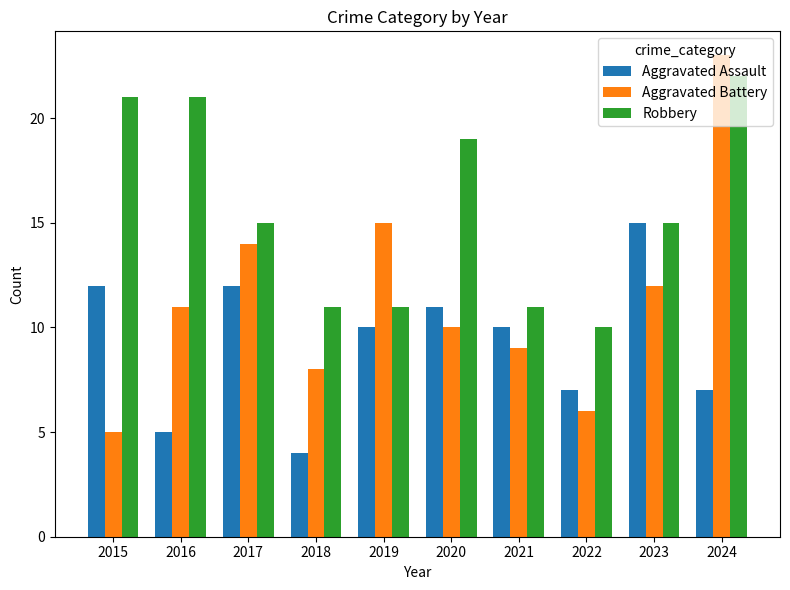

Are the bars horizontal?

No